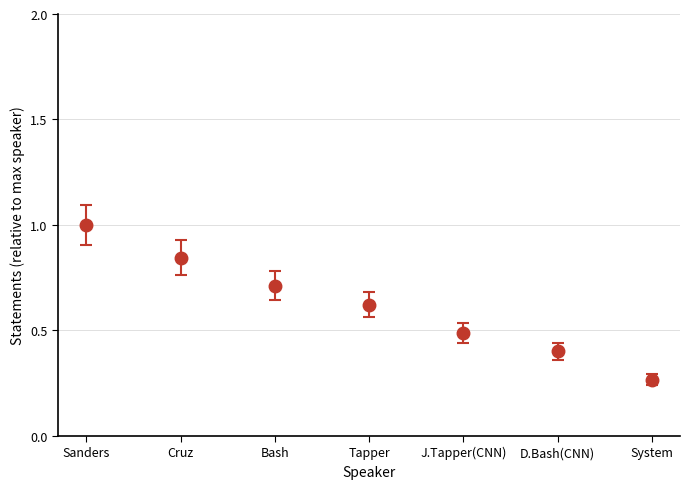

At which category does the chart reach its peak across all series?

Sanders